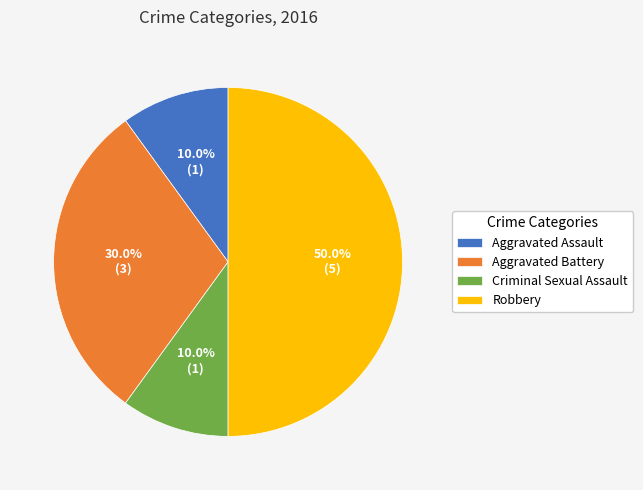

To the nearest percent, what is the combined percentage of Robbery and Aggravated Assault?

60%